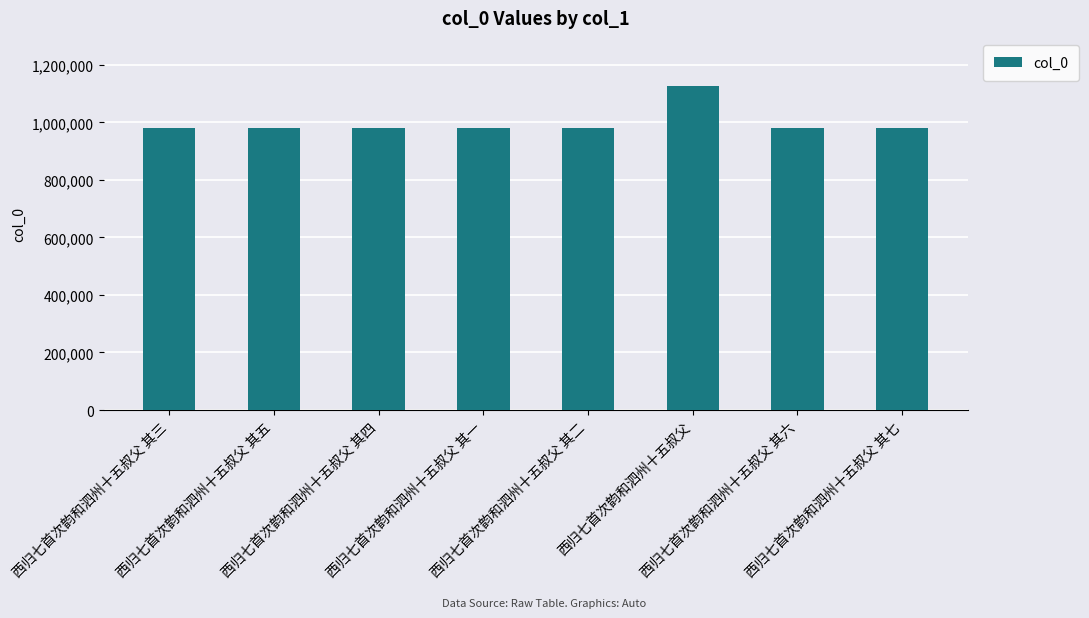

What is the difference between the maximum and minimum values?

145665